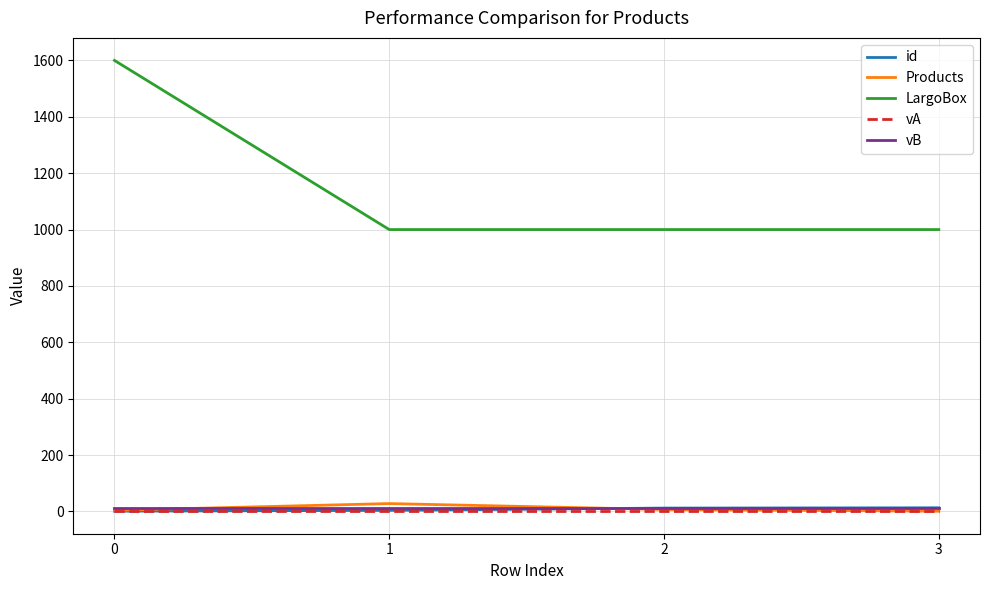

Which series has the widest spread of values?

LargoBox